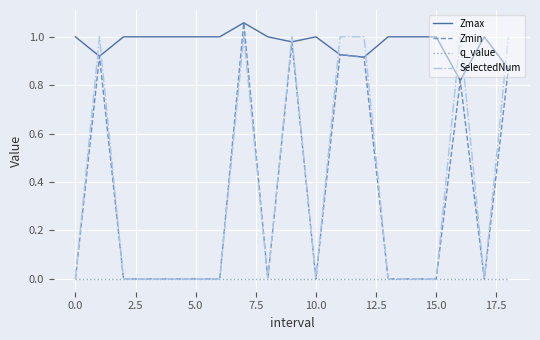

What are all the series names shown in the legend?

Zmax, Zmin, q_value, SelectedNum